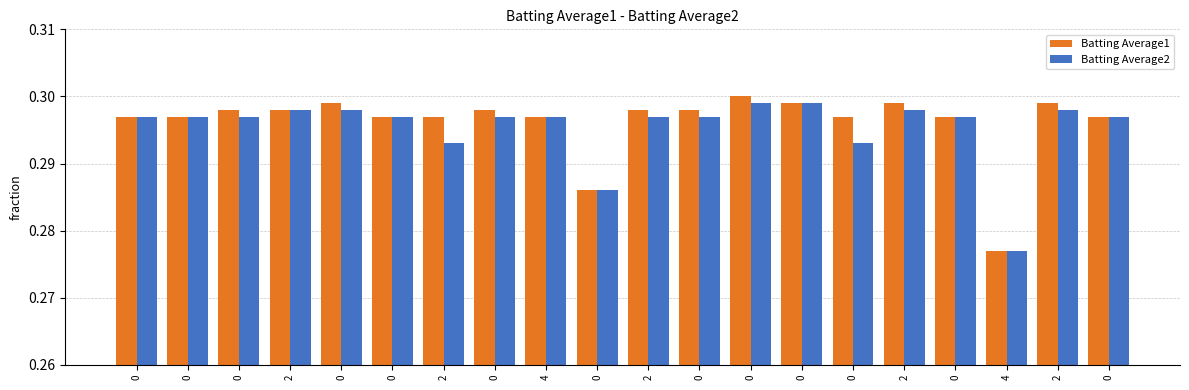

What is the total value across all series at 0?

0.6